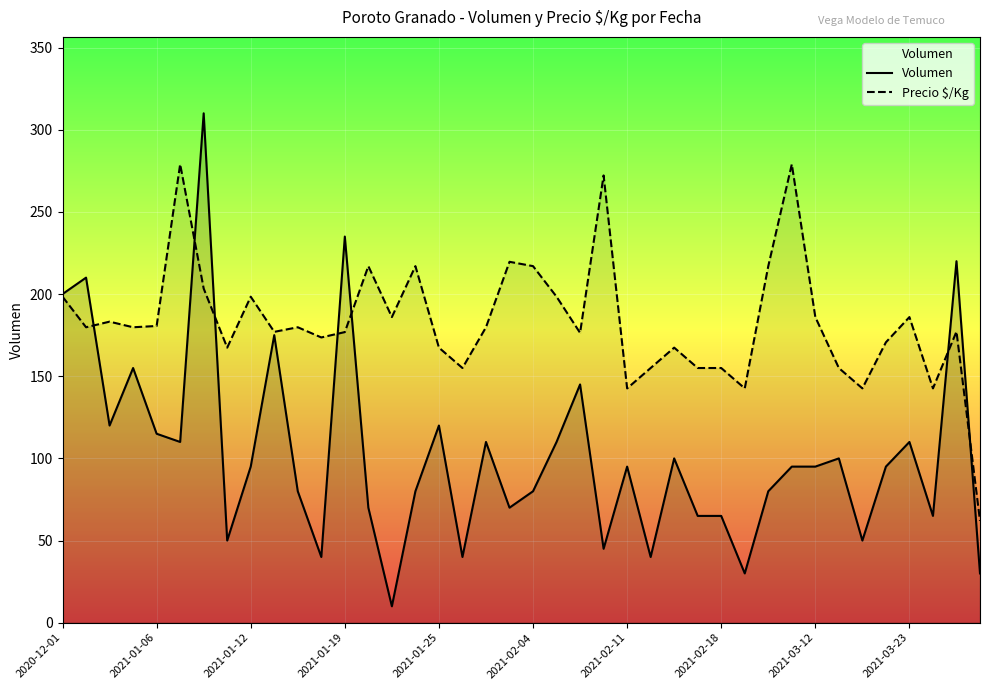

What are all the series names shown in the legend?

Volumen, Precio $/Kg